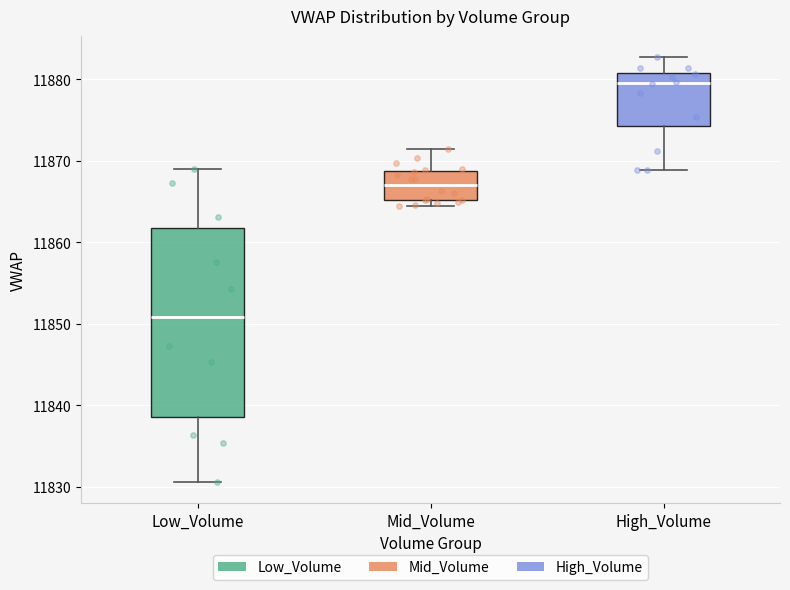

Comparing the boxes themselves (not the whiskers), which one is the tallest?

Low_Volume